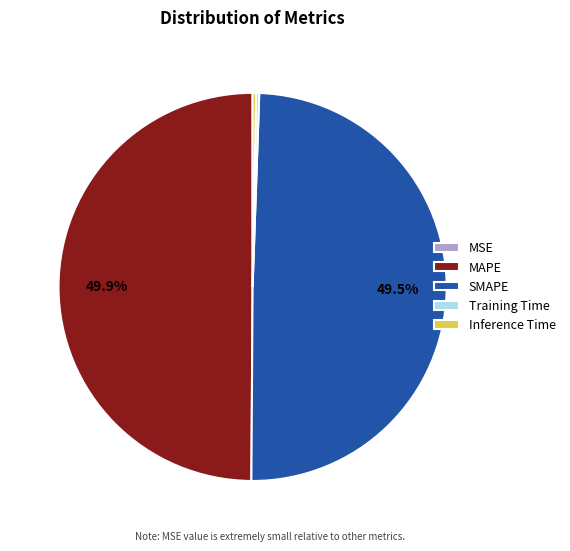

Approximately how many times larger is the value at SMAPE compared to MAPE?

1.0